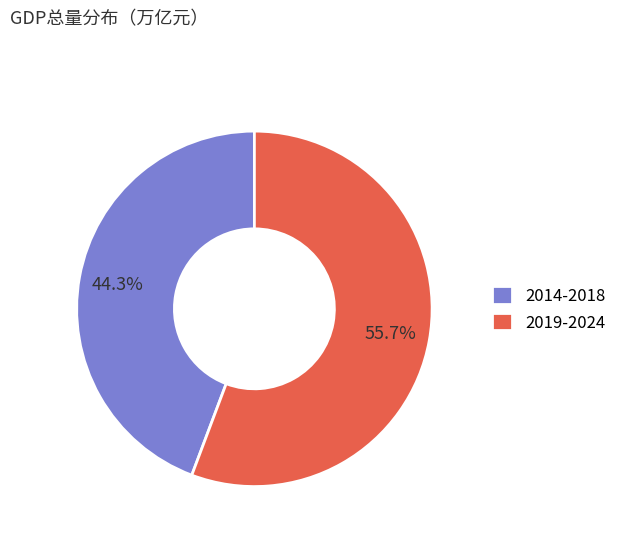

What is the majority slice?

2019-2024